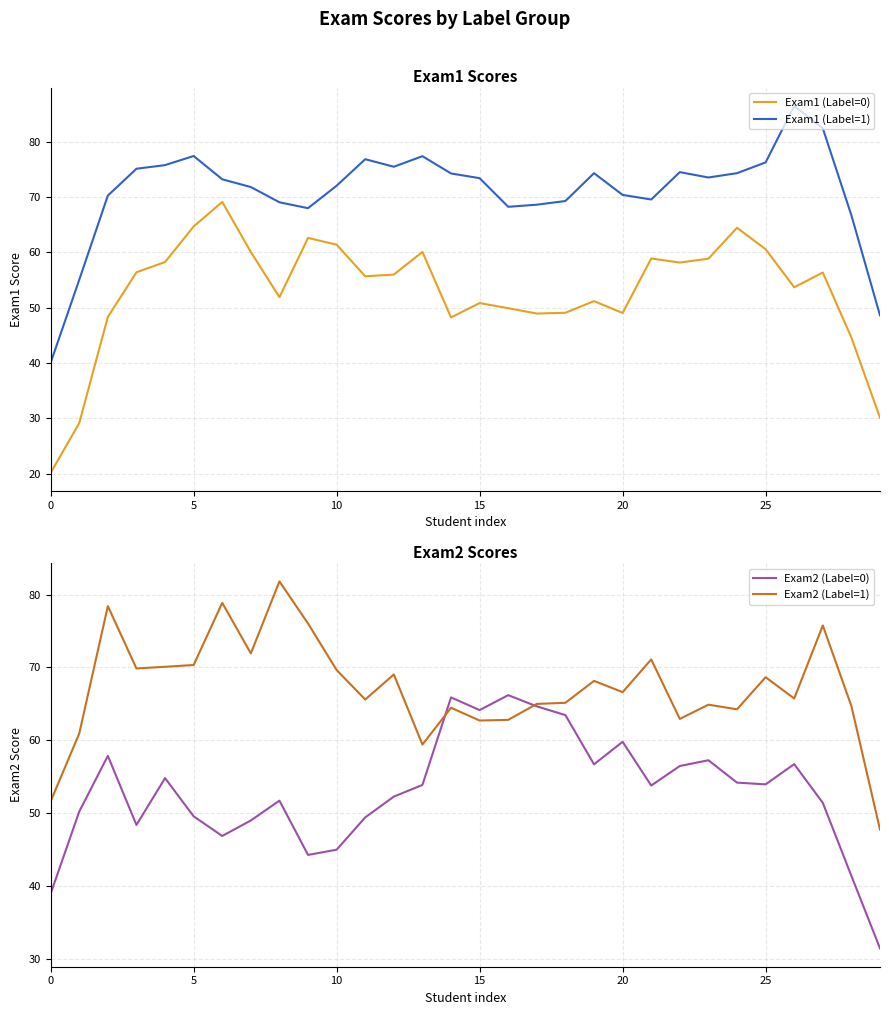

True or false: Exam1 (Label=1) has a value of 86.5 at 26.

True